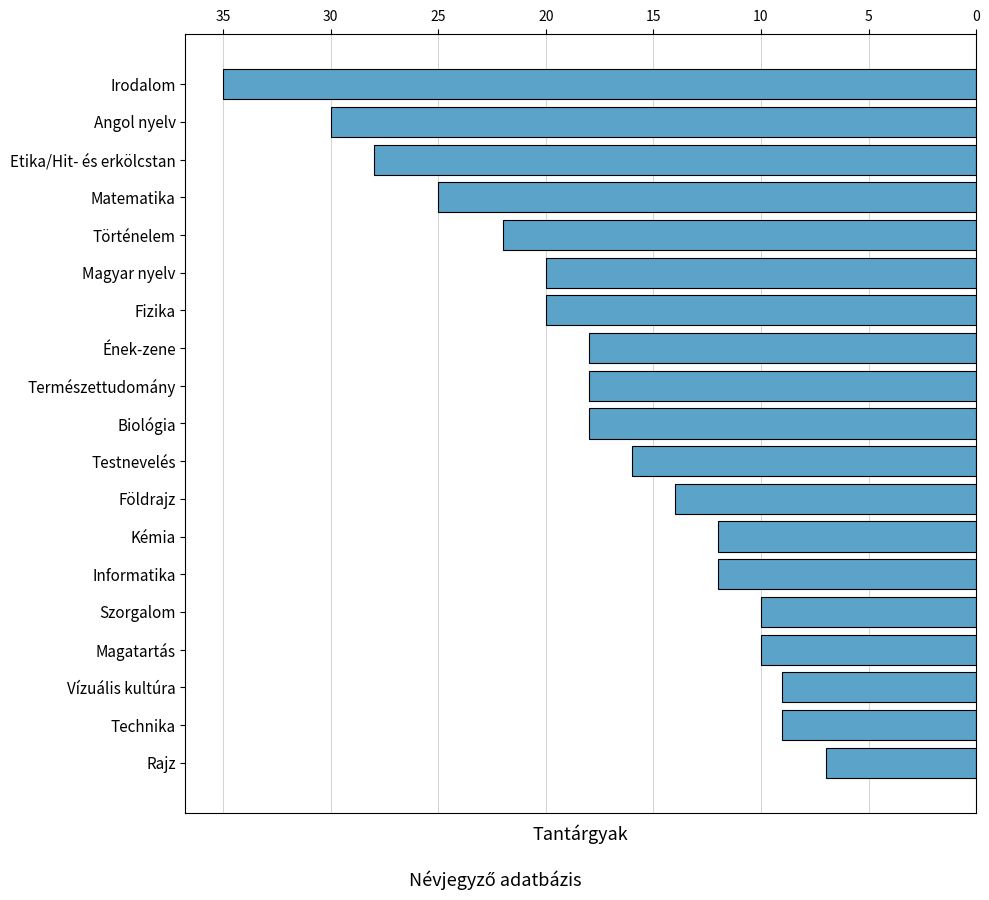

What is the greatest value displayed?

35